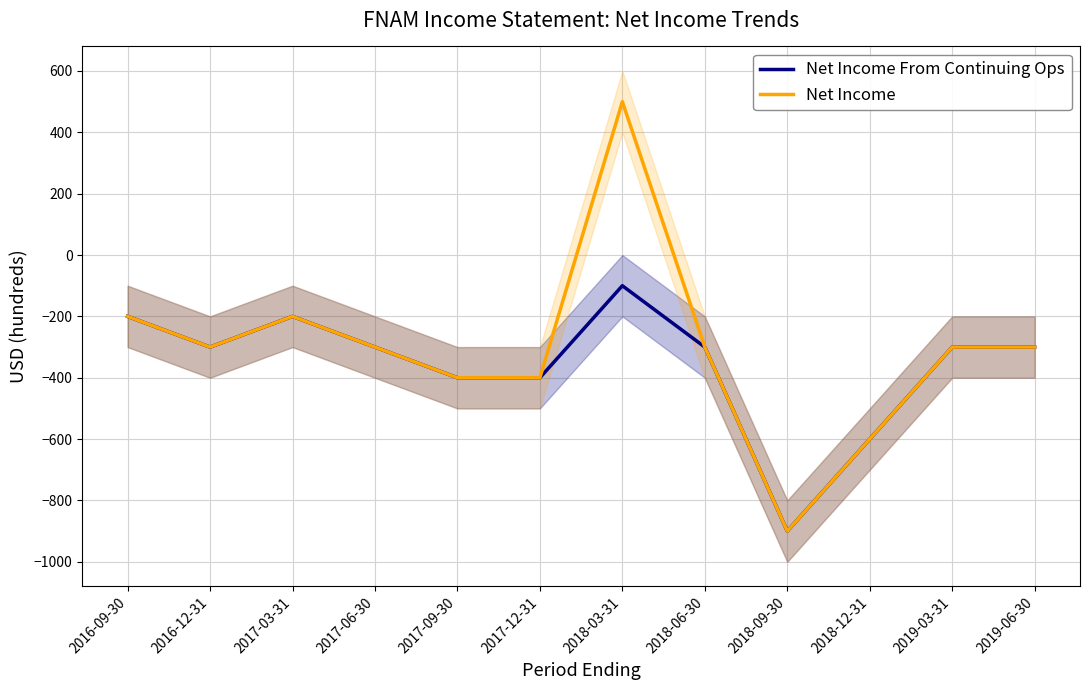

Rank the series by their maximum value, from highest to lowest.

Net Income, Net Income From Continuing Ops